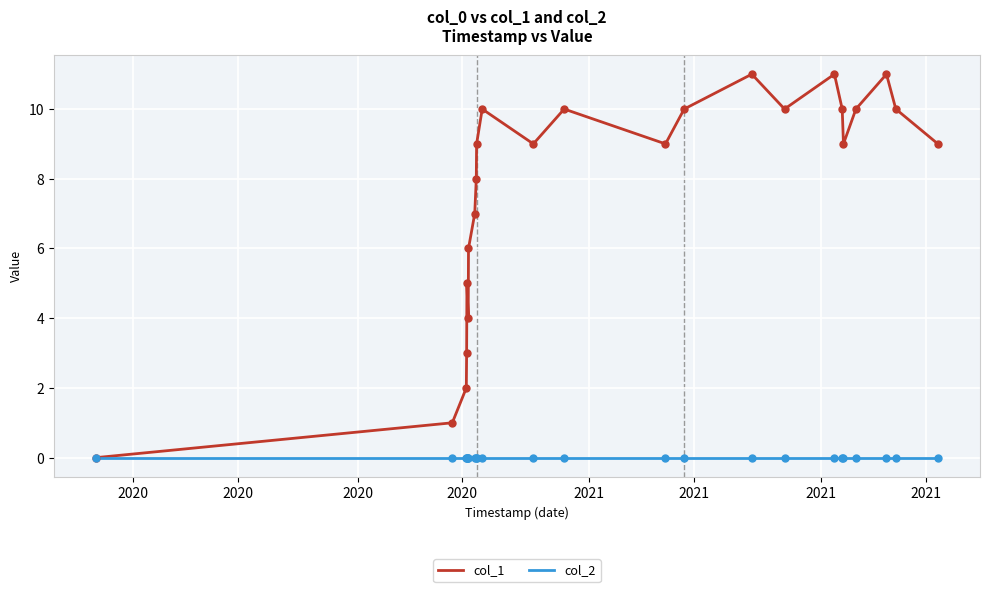

Which series has the largest total across all categories?

col_1